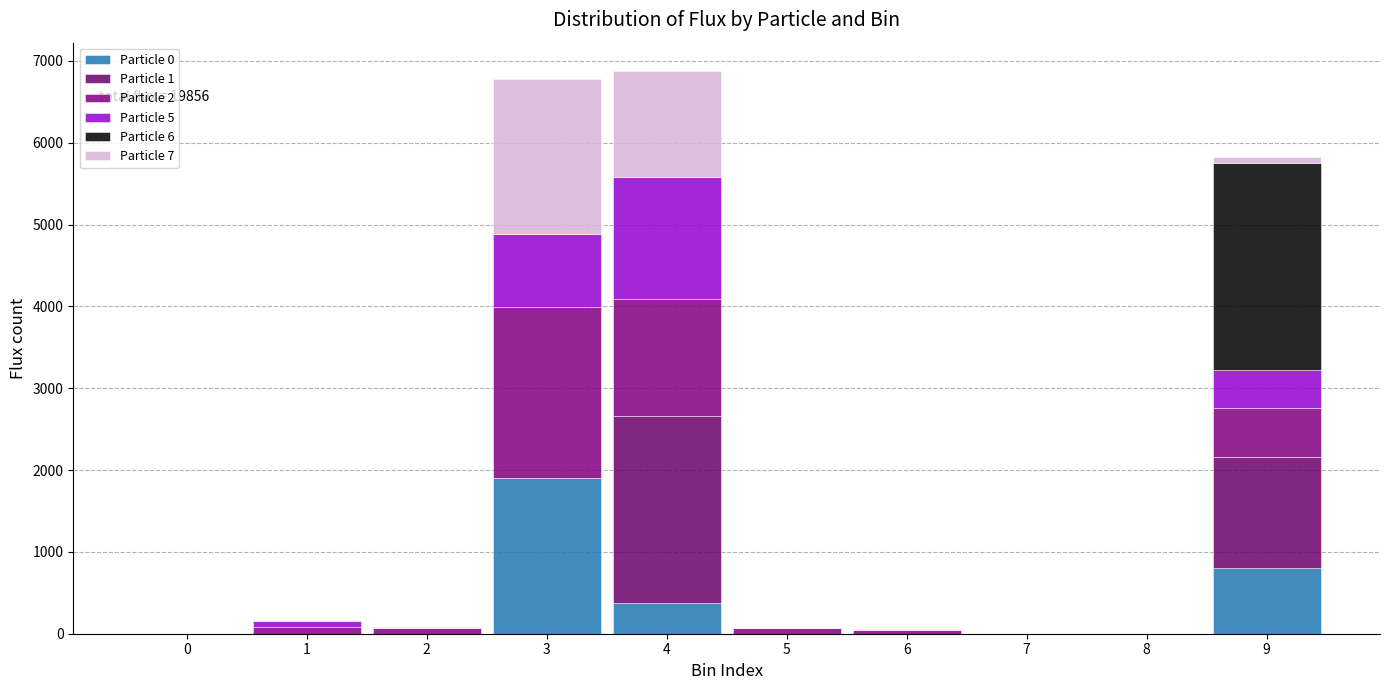

Are the bars grouped side by side (vs. stacked)?

No